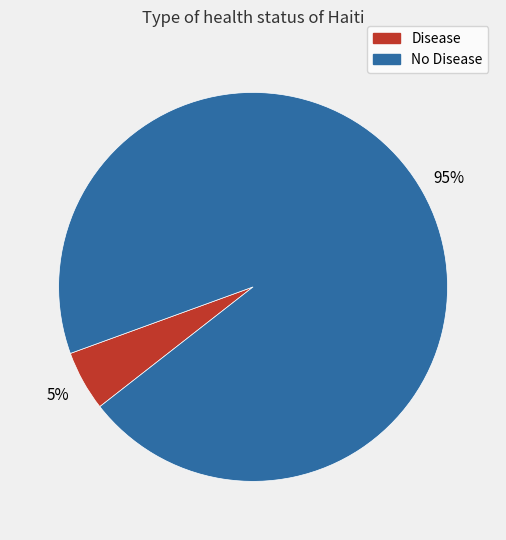

Do No Disease and Disease together represent more than half of the pie?

Yes